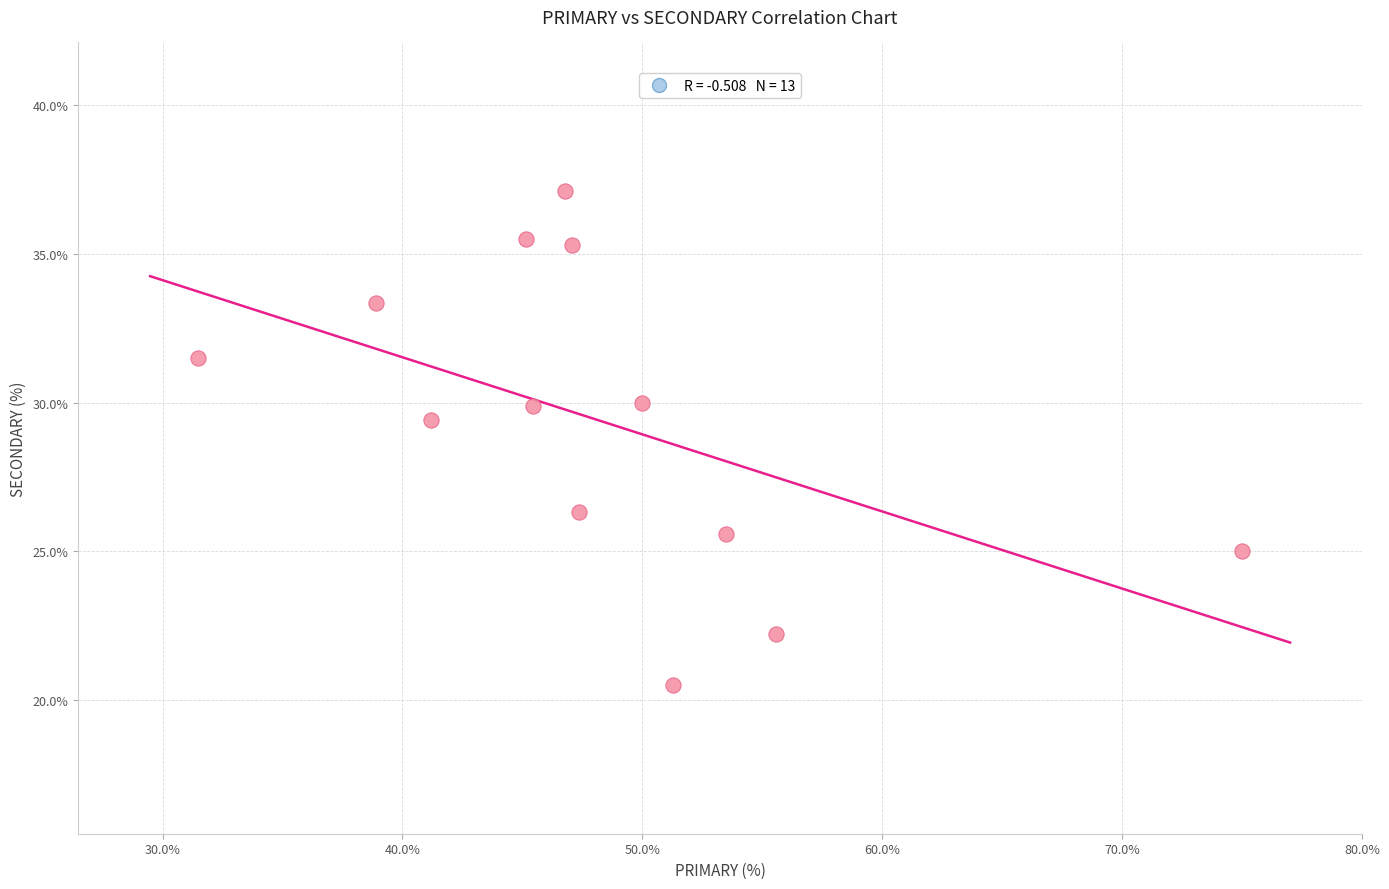

What is the range of Y values (max minus min)?

16.6